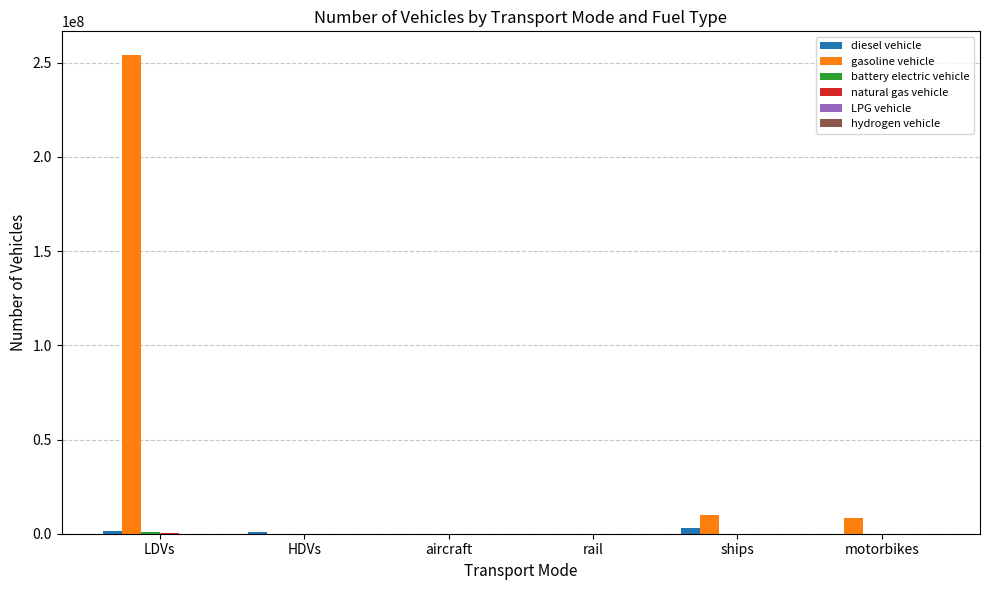

What is the greatest value displayed?

253943824.0